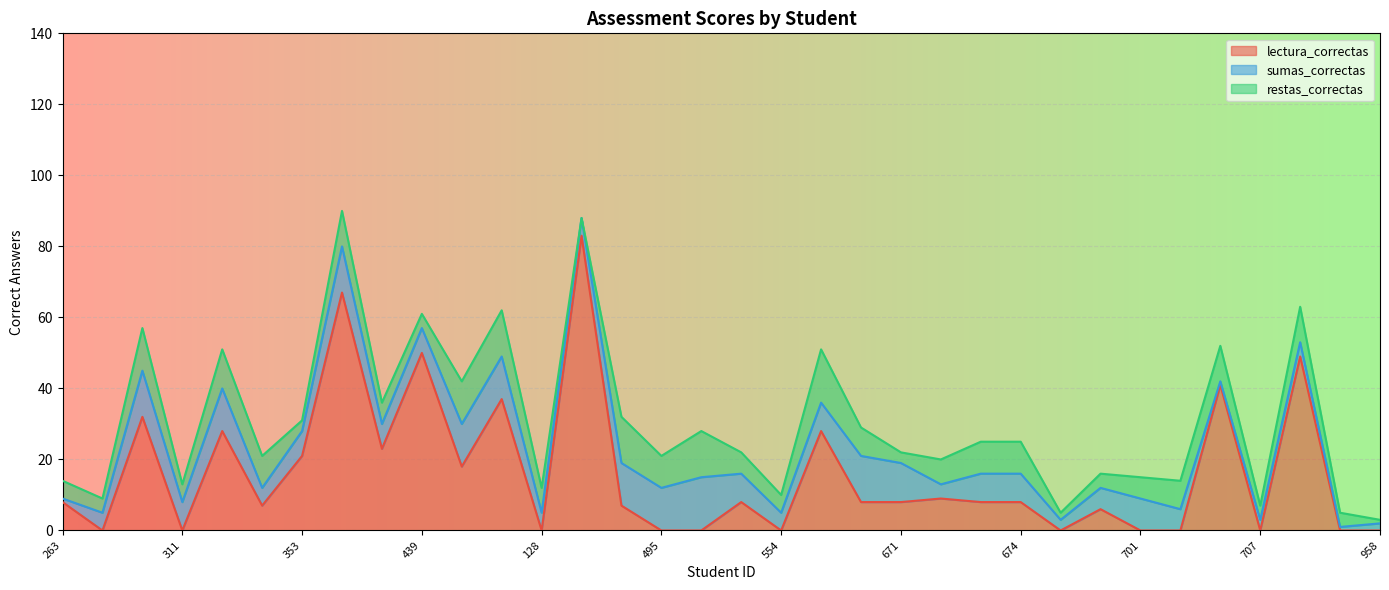

Which series has the widest spread of values?

lectura_correctas